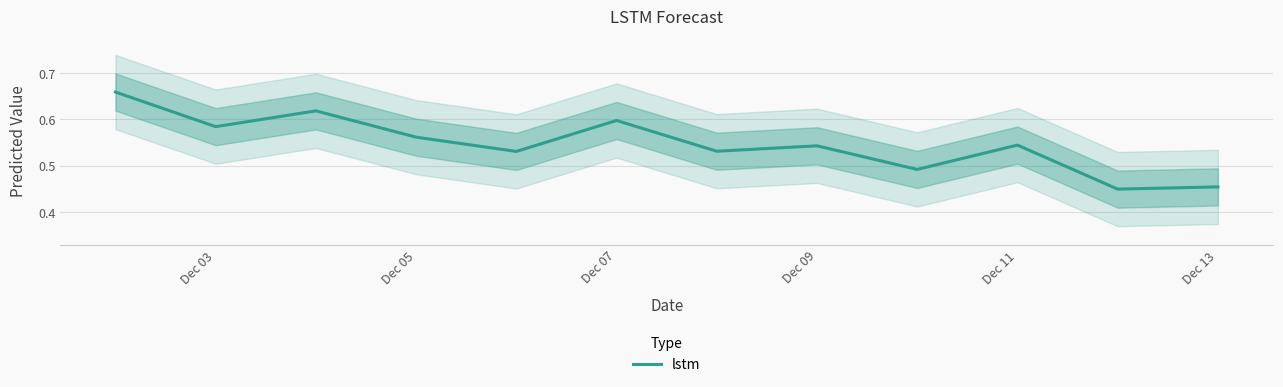

True or false: the data shows 1.0 at Dec 07.

False